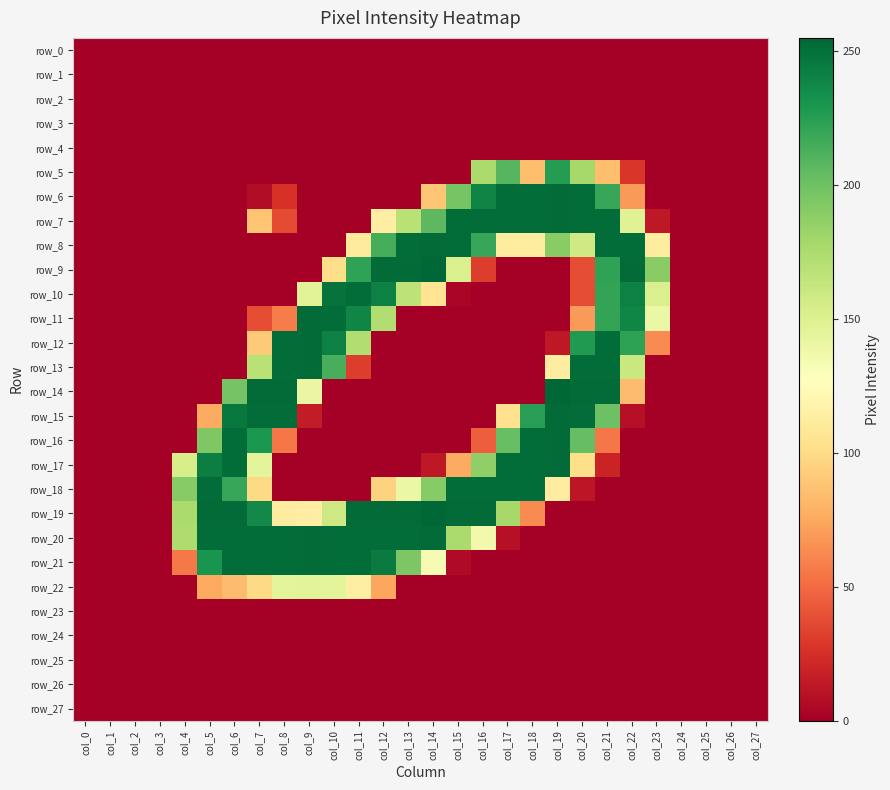

Rank the series by their maximum value, from lowest to highest.

row_0, row_1, row_2, row_3, row_4, row_23, row_24, row_25, row_26, row_27, row_22, row_5, row_10, row_18, row_6, row_7, row_8, row_11, row_12, row_13, row_15, row_16, row_17, row_20, row_21, row_9, row_14, row_19